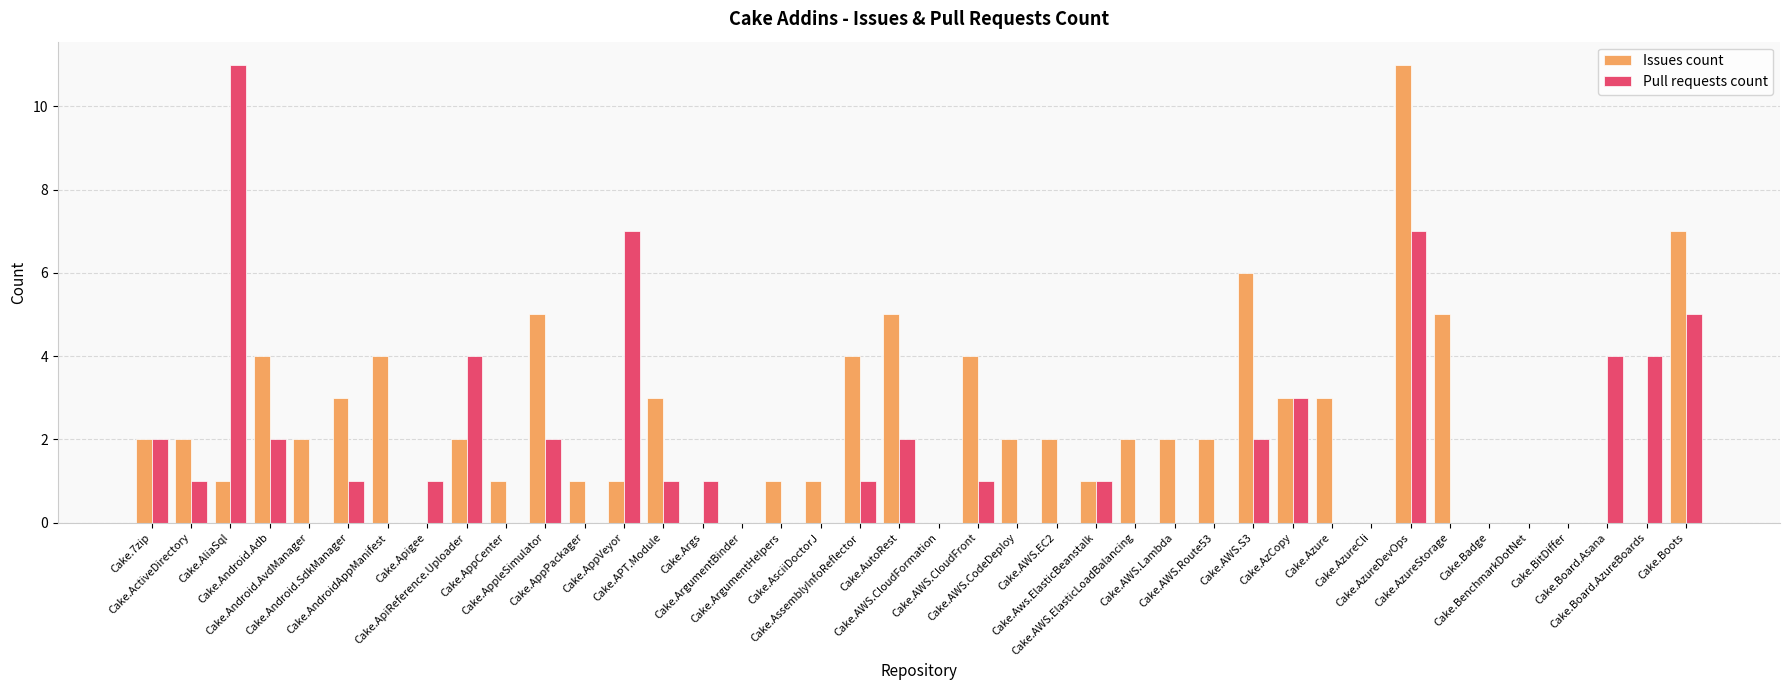

Count the number of data series in this chart.

2